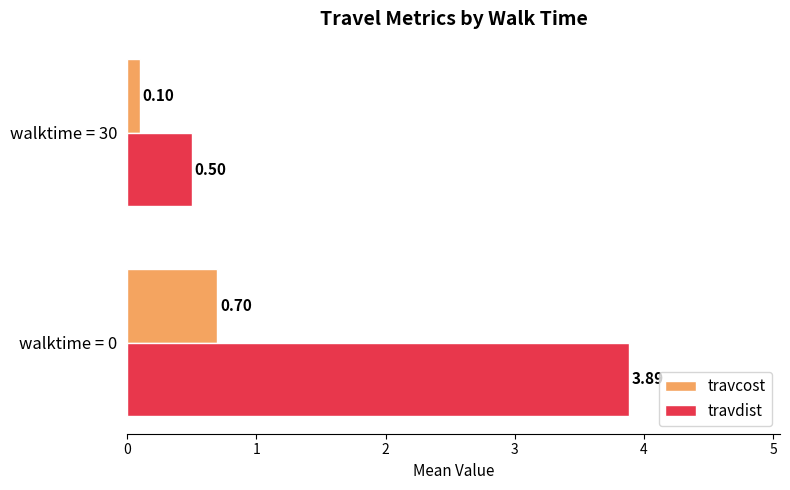

What is the total value across all series at walktime = 30?

0.6